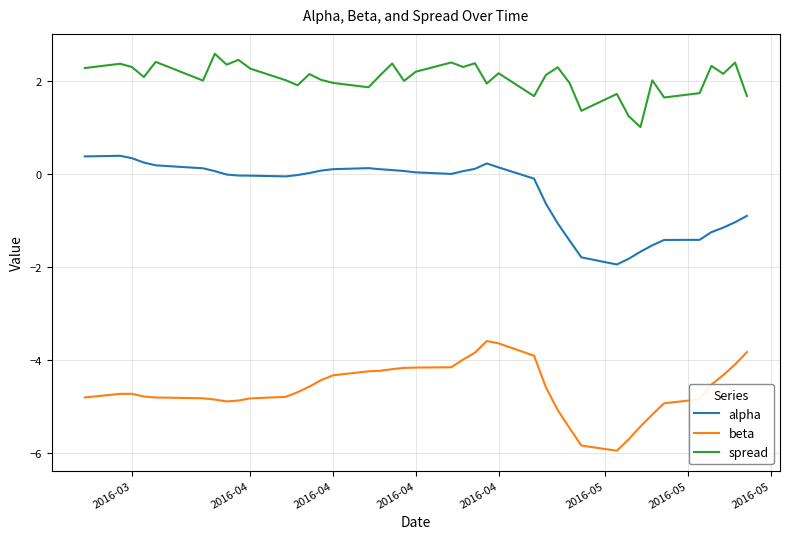

What is the difference between the maximum and minimum values in the beta series?

2.4